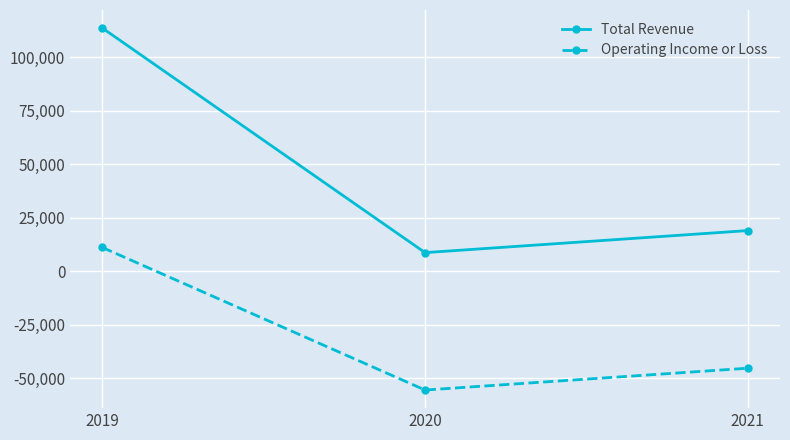

Which series has the widest spread of values?

Total Revenue